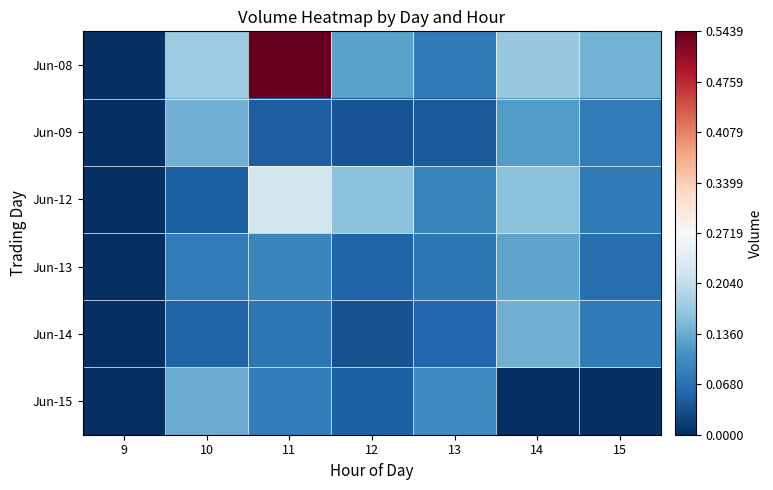

Reading right to left, what are all the values shown in this chart?

Jun-08: 15=143272	14=167876	13=79426	12=126933	11=543877	10=173388	9=0
Jun-09: 15=82110	14=120251	13=44522	12=37579	11=48698	10=140349	9=0
Jun-12: 15=78958	14=160907	13=93611	12=161122	11=222944	10=49413	9=0
Jun-13: 15=66003	14=127875	13=76298	12=55153	11=93534	10=81996	9=0
Jun-14: 15=79180	14=141525	13=57014	12=34870	11=74698	10=55155	9=0
Jun-15: 15=0	14=0	13=101501	12=48880	11=84598	10=136725	9=0